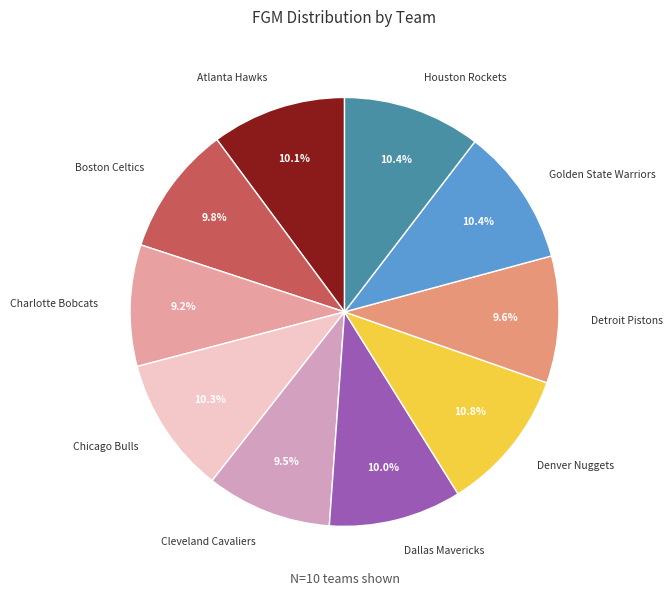

Does Denver Nuggets represent more than half of the total?

No